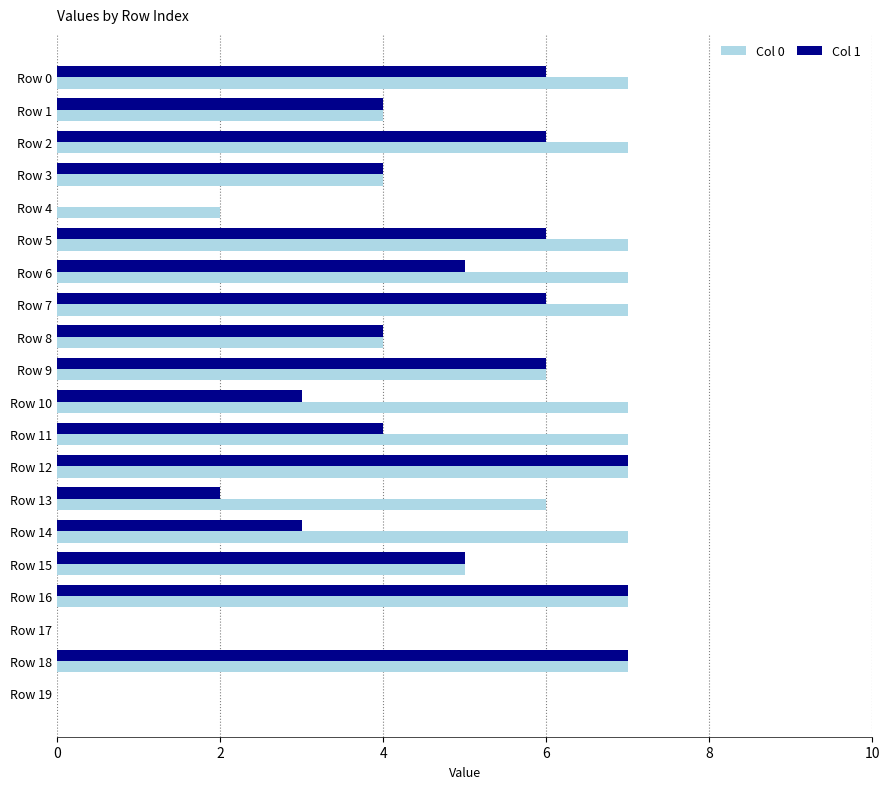

The Col 0 series shows 5 at Row 1. True or false?

False